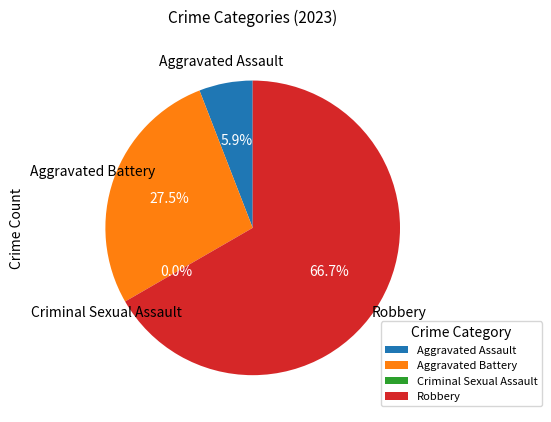

Combined, what portion of the pie is Robbery and Aggravated Assault?

72.5%